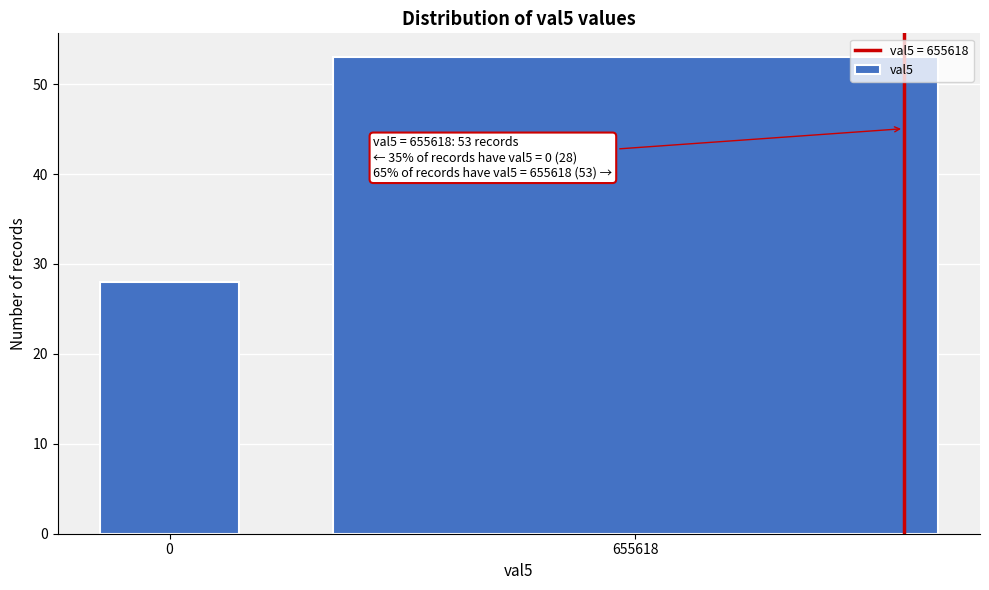

Reading right to left, list all the values displayed in this chart.

655618=53	0=28